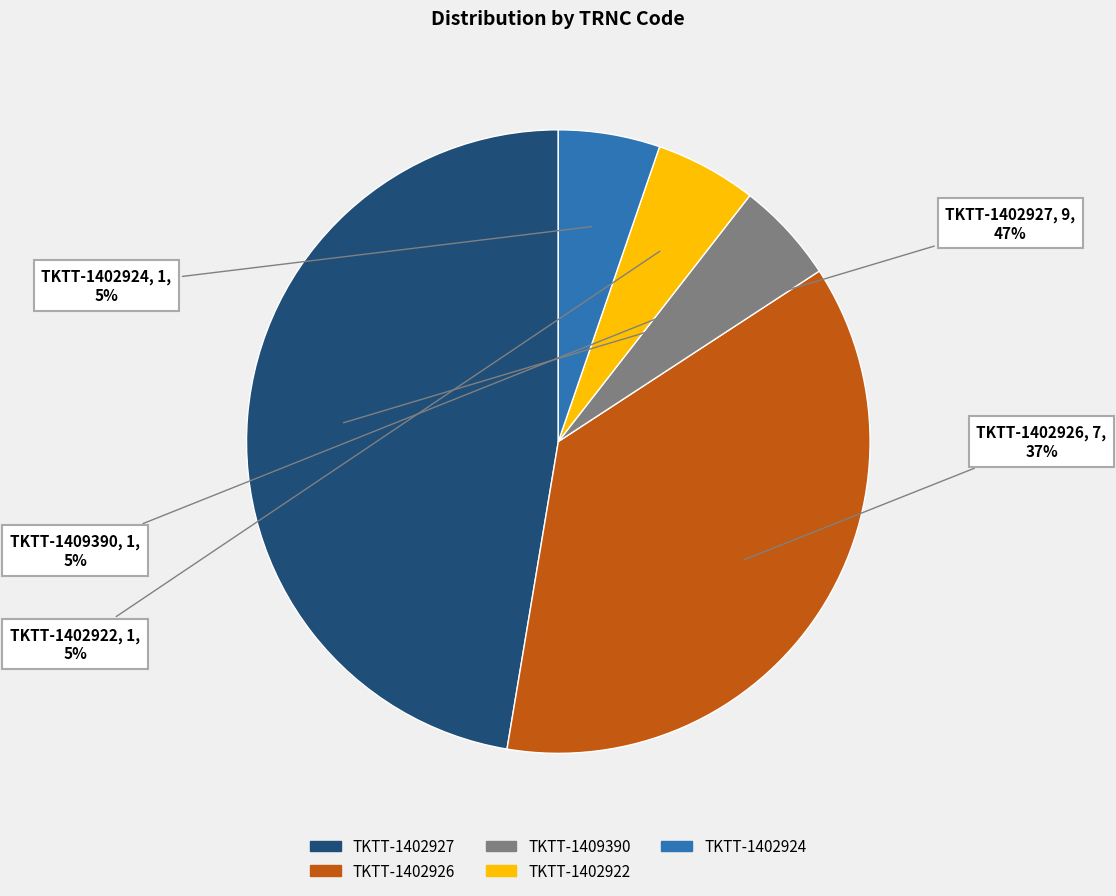

To the nearest percent, what is the difference between the largest and smallest slice percentages?

42%